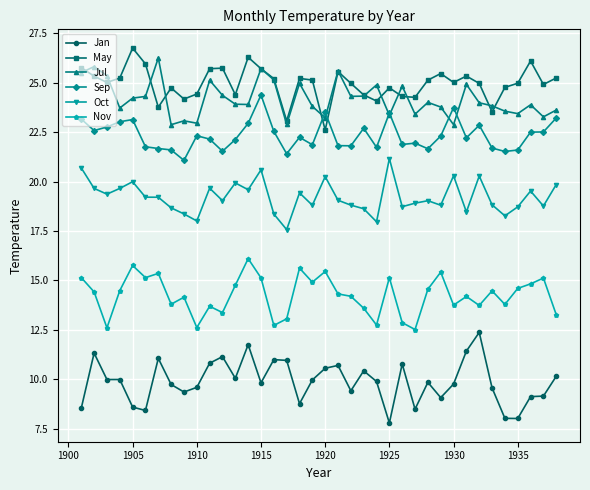

What is the value of the May point at the 3rd from the left?

25.0